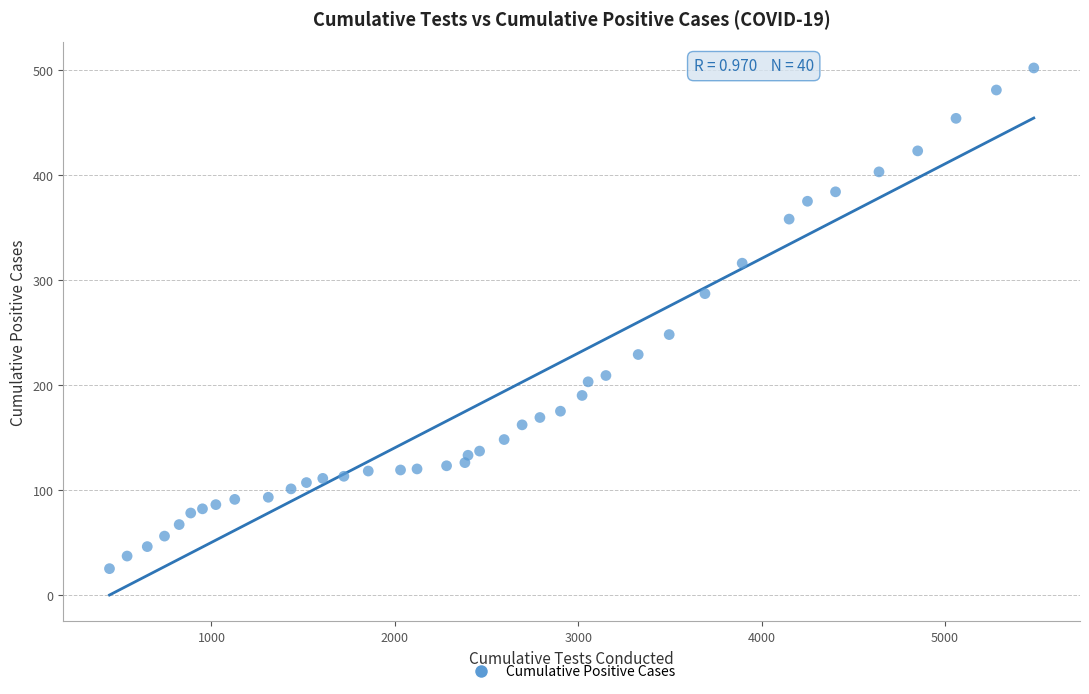

What Y value in the scatter plot is closest to 263?

248